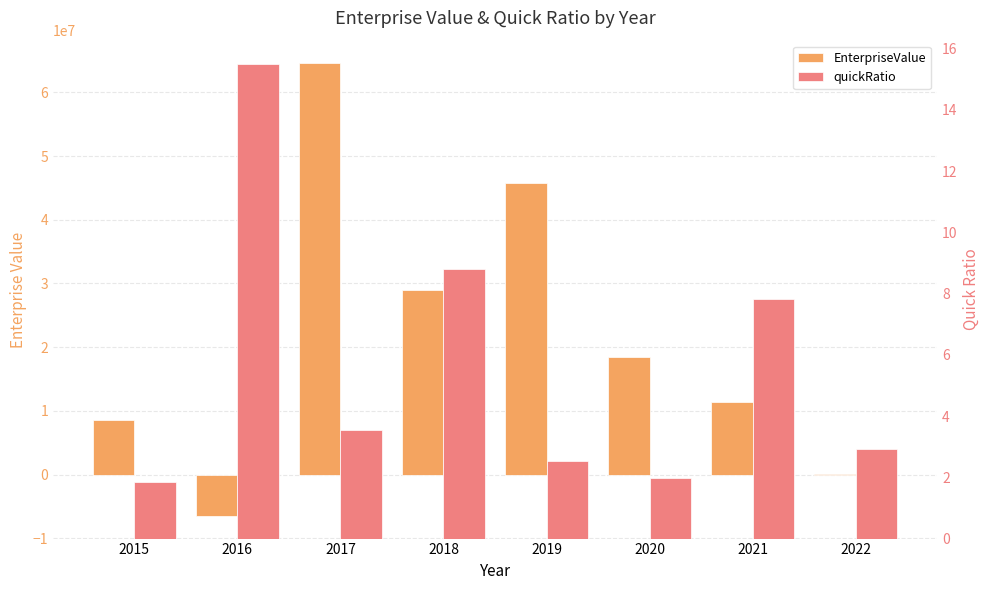

Are the bars grouped side by side (vs. stacked)?

Yes